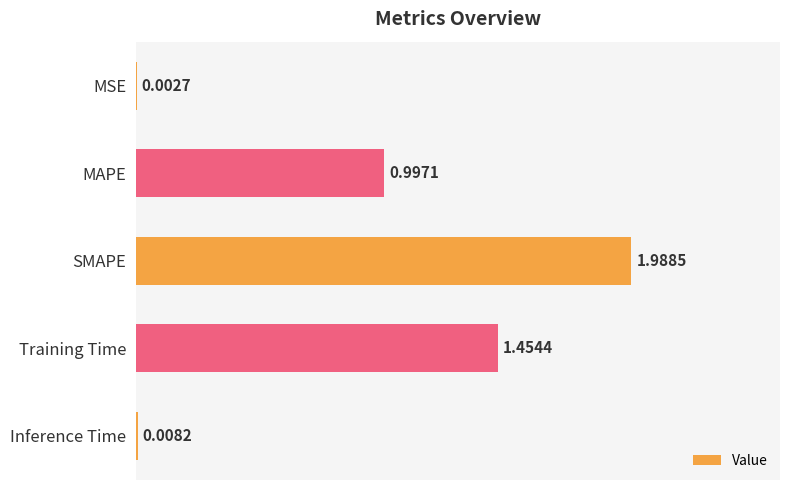

What is the average value?

0.9